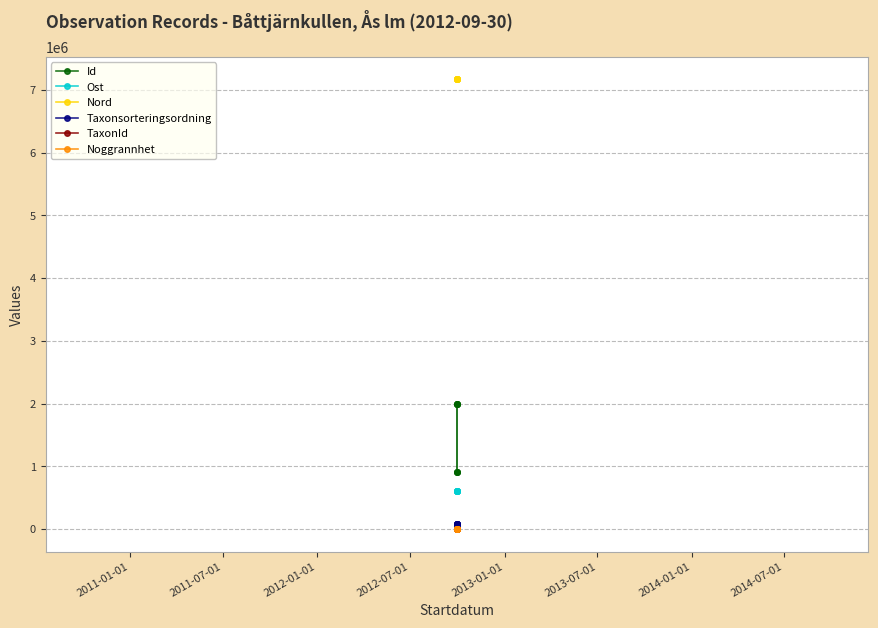

How many data points in Ost are less than 614399?

3